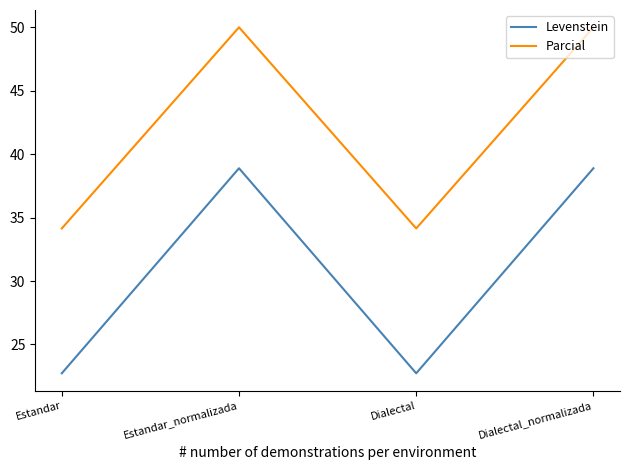

How many interior local peaks does the Levenstein series have?

1